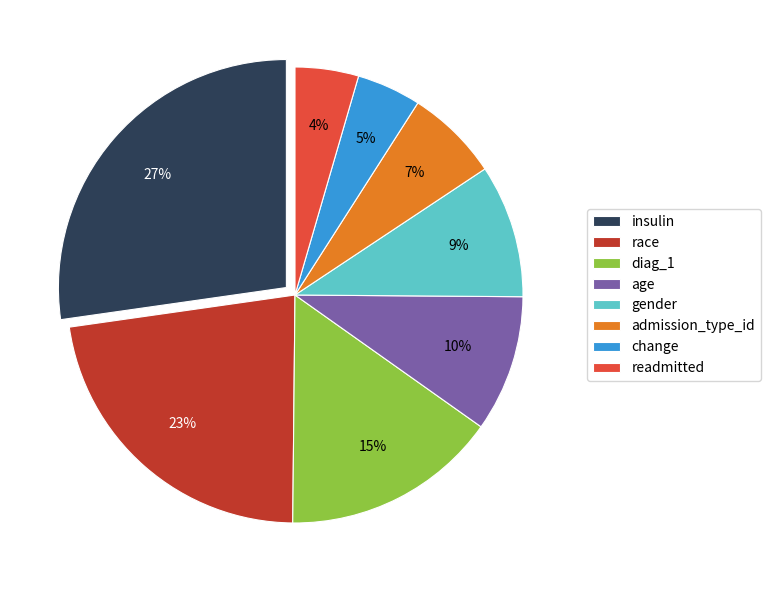

Which has a higher value, age or race?

race